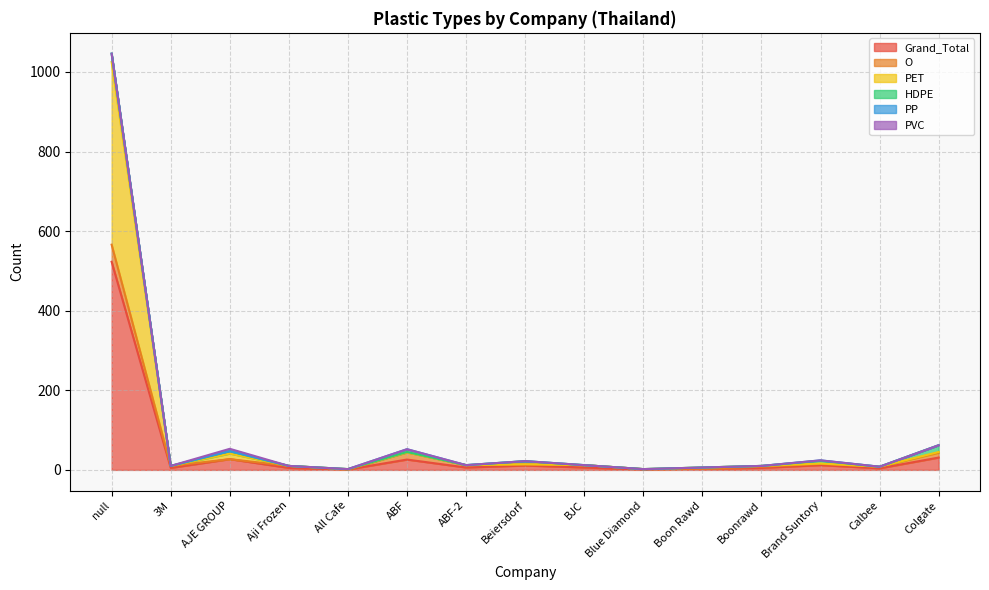

How many values in PET are above zero?

7